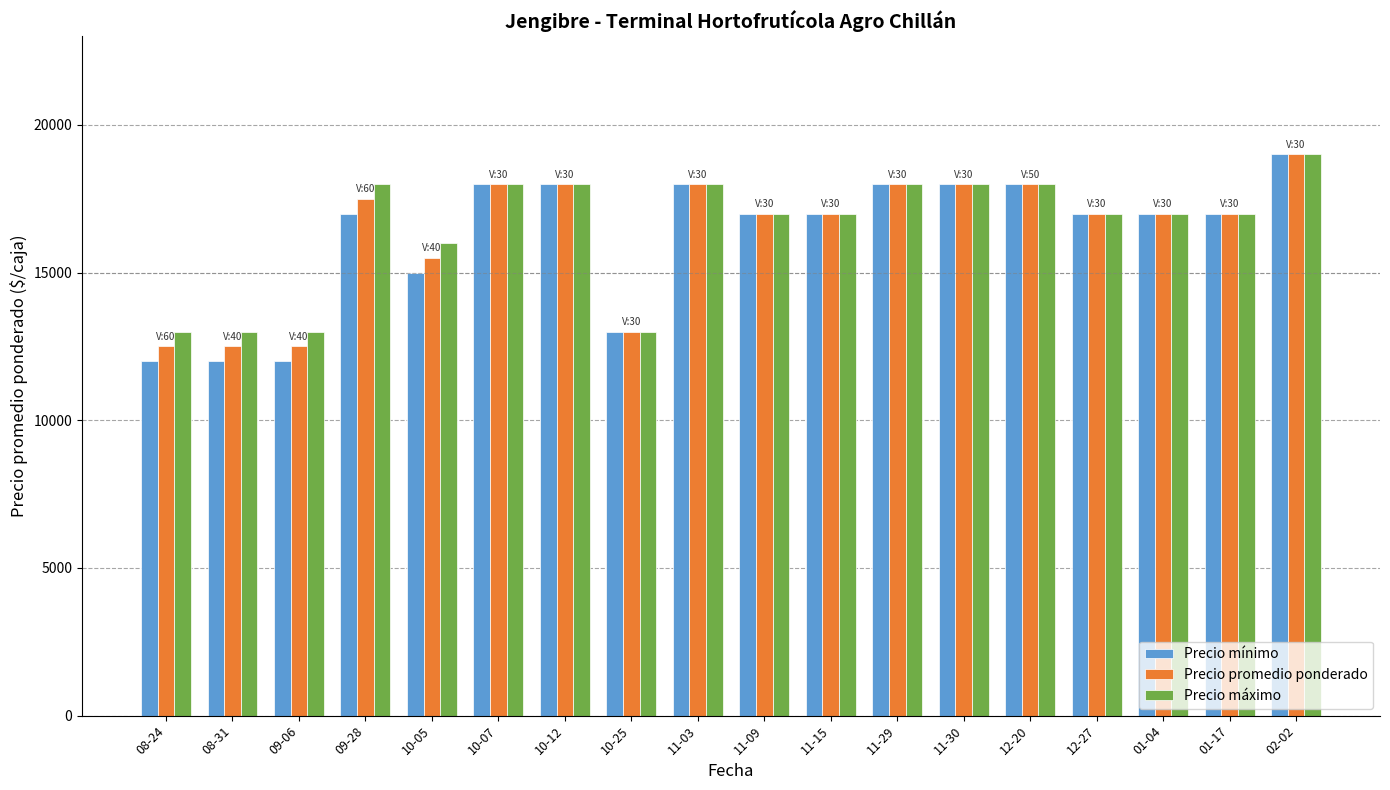

What is the label of the 4th bar from the left?

09-28